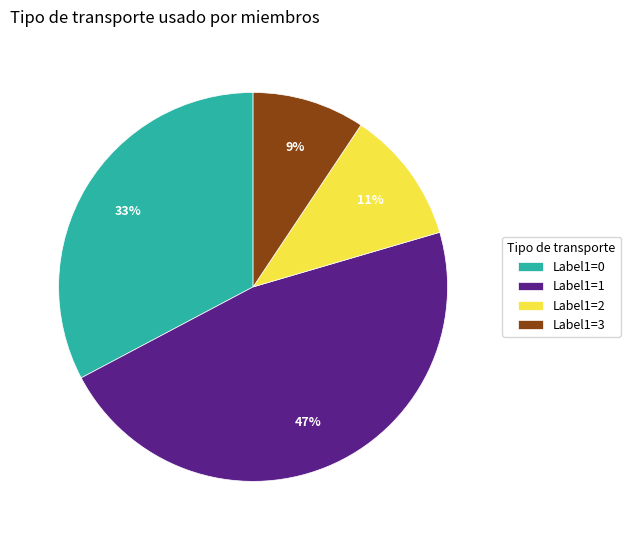

To the nearest percent, what is the difference between the Label1=1 and Label1=0 slice percentages?

14%